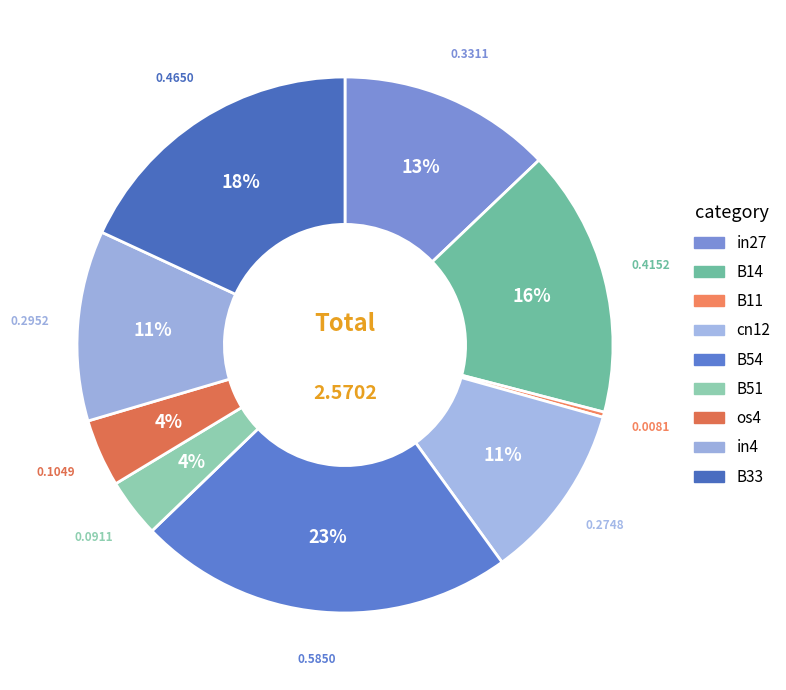

How many slices are in this pie chart?

9